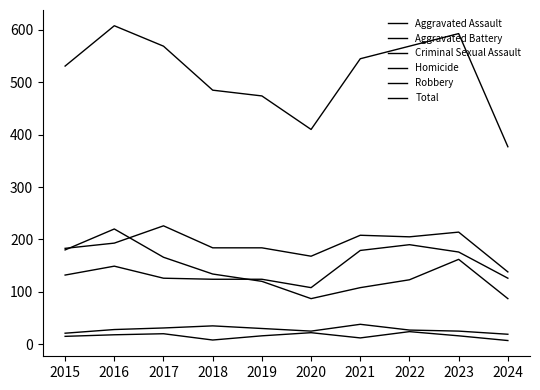

Is the value of Aggravated Assault at 2020 greater than the value of Total at 2020?

No